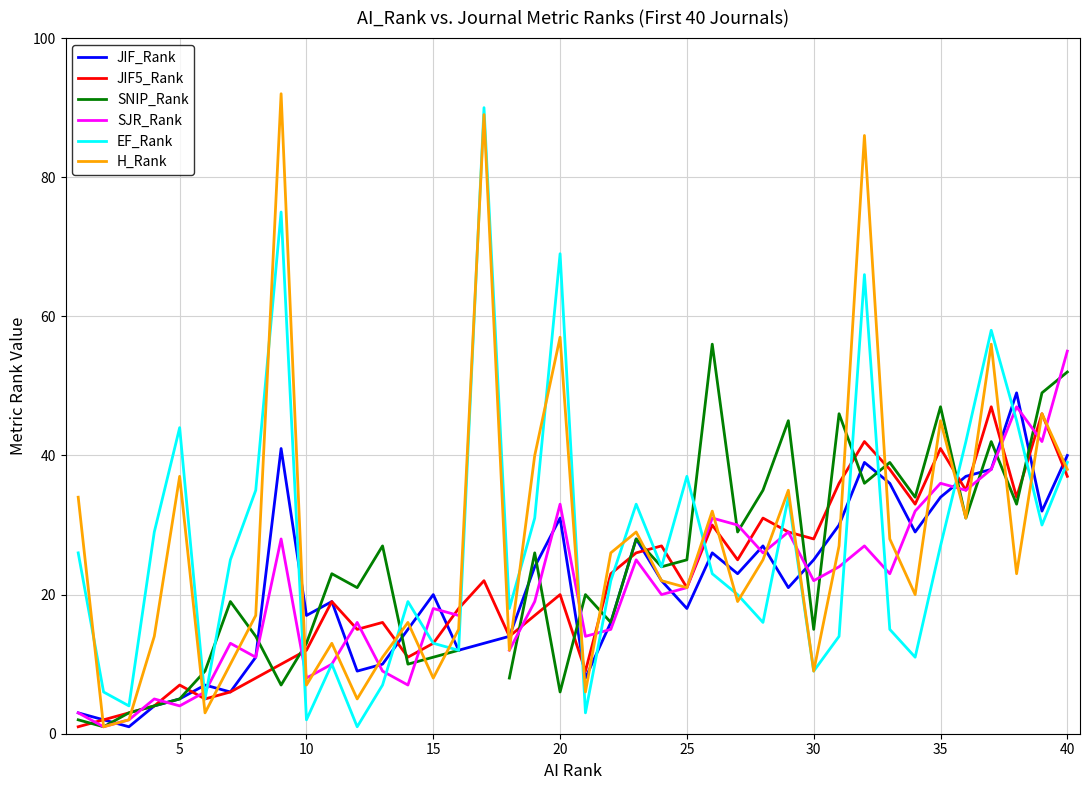

What is the difference between the maximum and minimum values in the EF_Rank series?

89